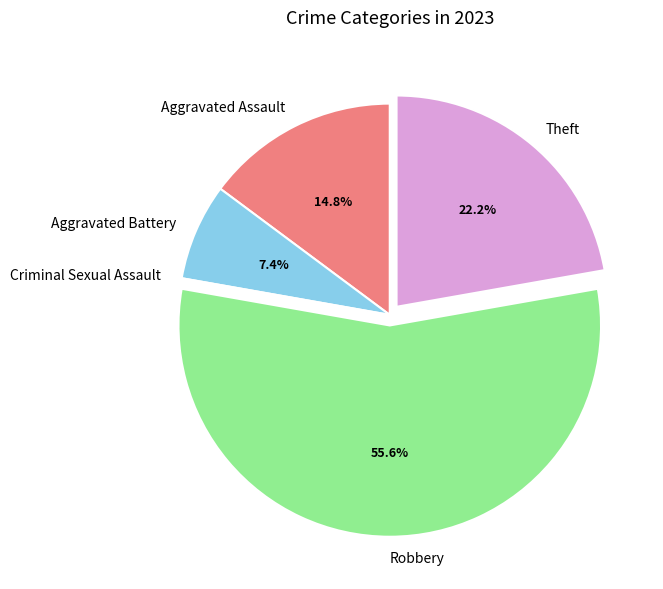

What is the largest slice in the pie chart?

Robbery